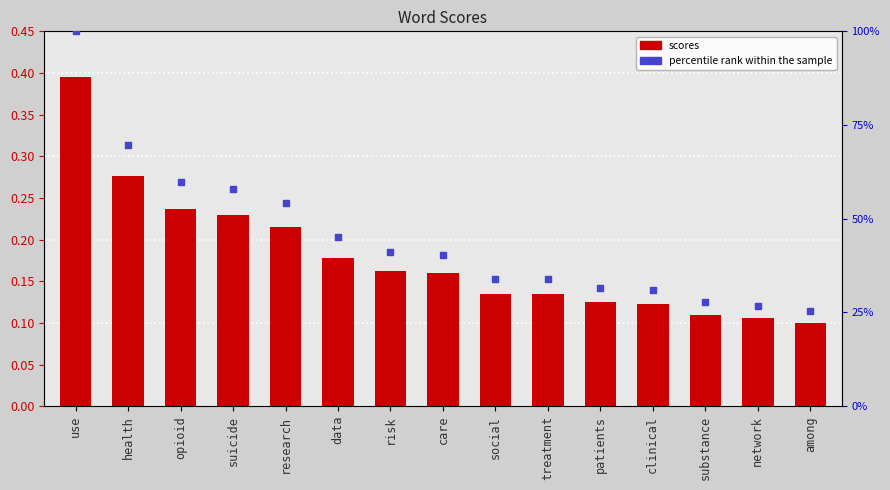

Is the value of scores at data greater than the value of percentile rank within the sample at among?

No